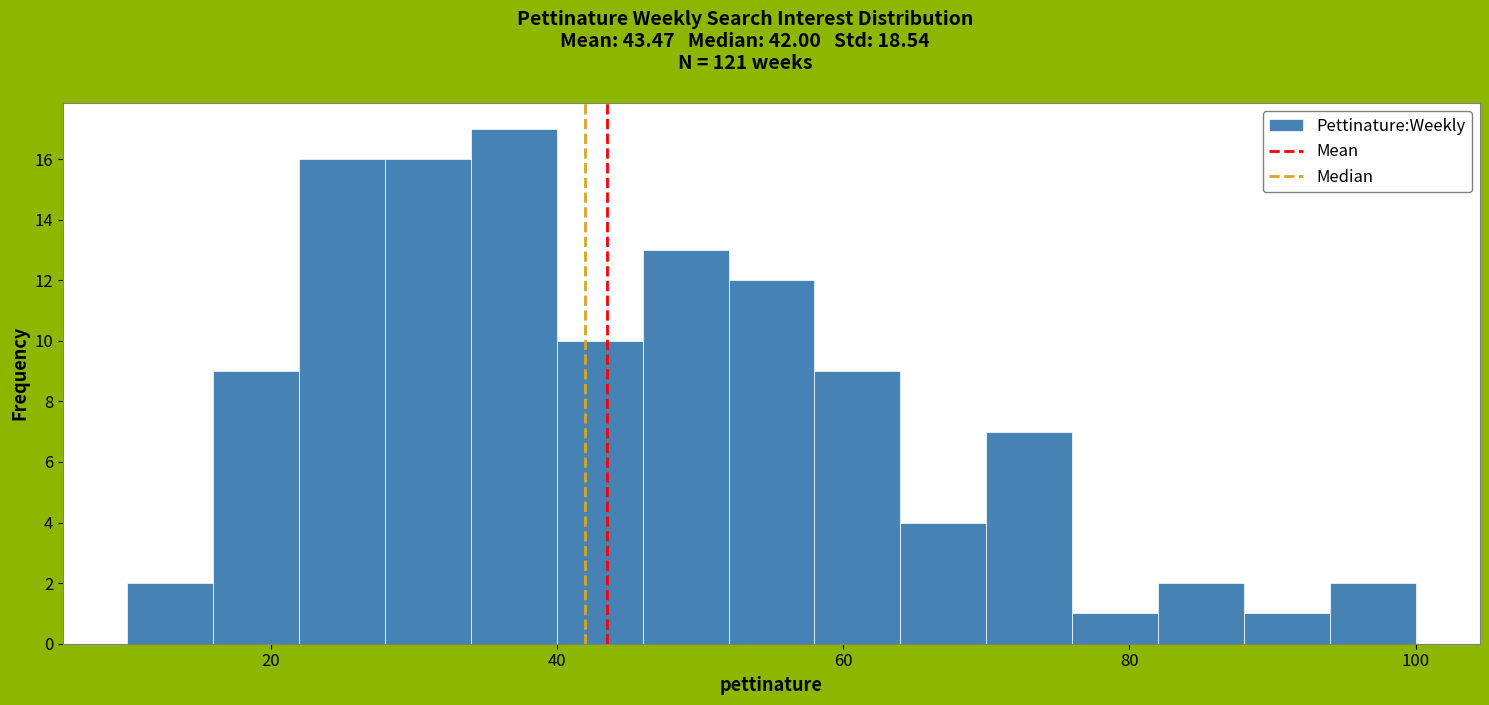

Read against the x-axis, roughly where is the centre of the tallest bar?

38